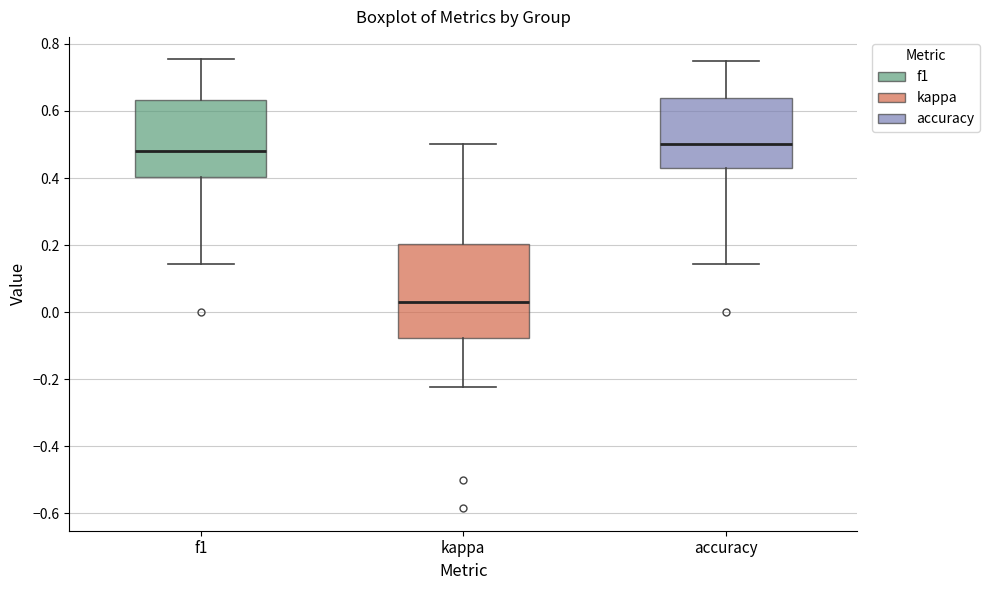

Reading left to right, read every box against the y-axis: the position of its median line, the range the box covers, and the ends of its whiskers. The values are not printed on the chart, so give them approximately, as read against the axis.

f1: median 0.48, box 0.40 to 0.64, whiskers 0.14 to 0.76
kappa: median 0.02, box -0.08 to 0.20, whiskers -0.22 to 0.50
accuracy: median 0.50, box 0.42 to 0.64, whiskers 0.14 to 0.76